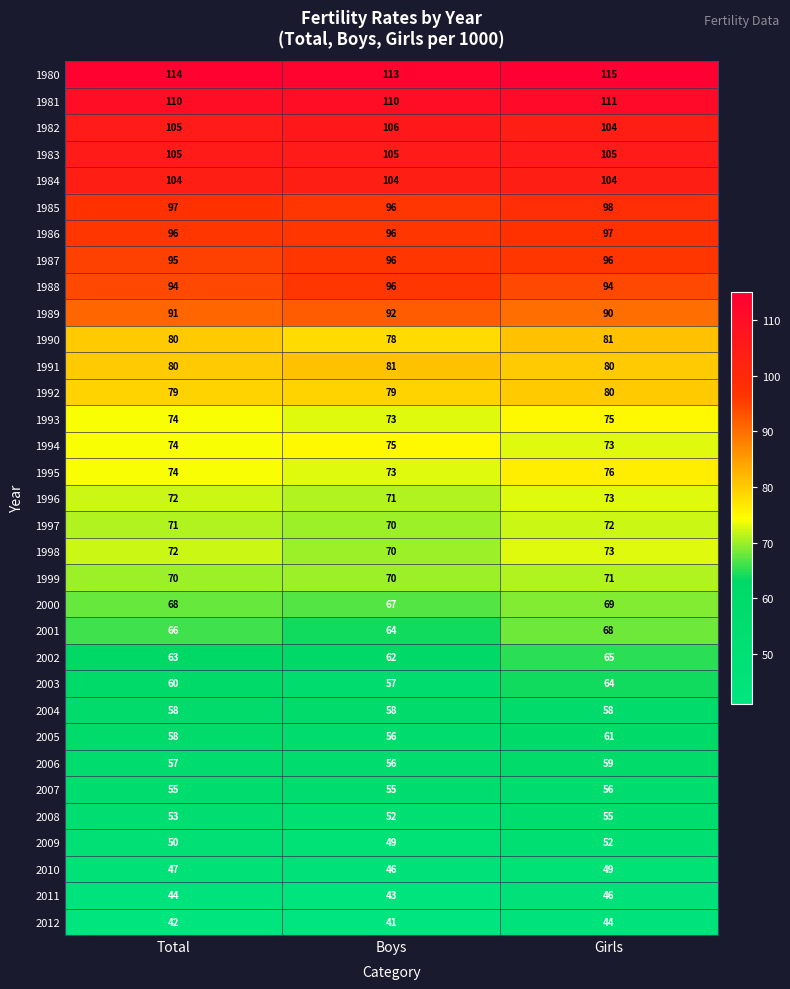

What is the sum of all 2005 values?

175